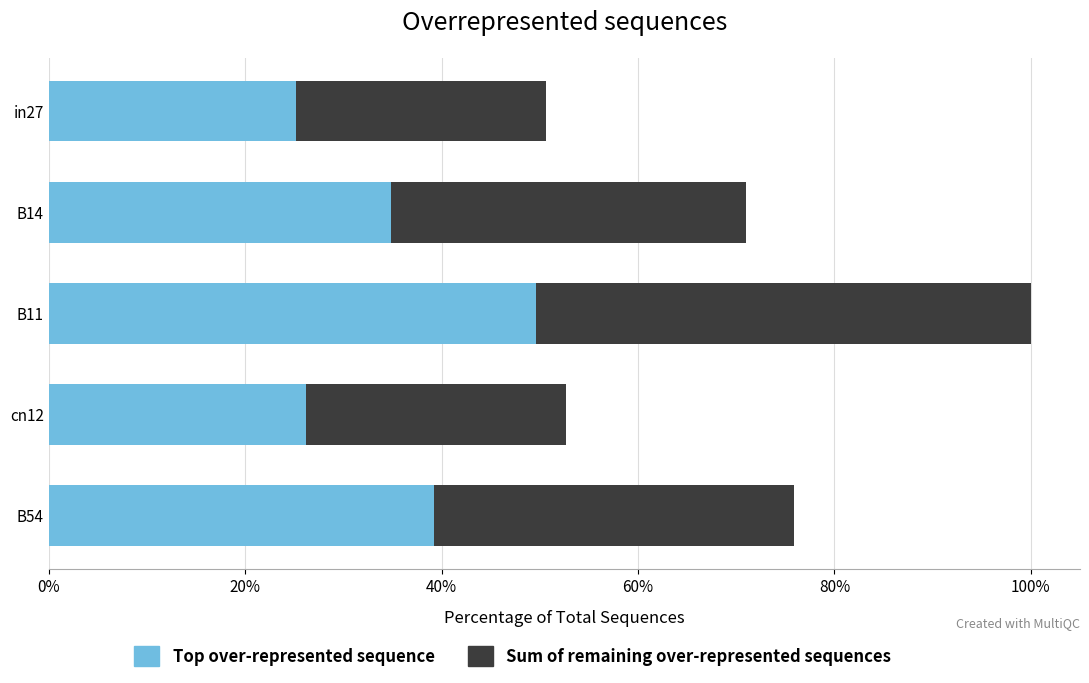

What are all the series names shown in the legend?

Top over-represented sequence, Sum of remaining over-represented sequences